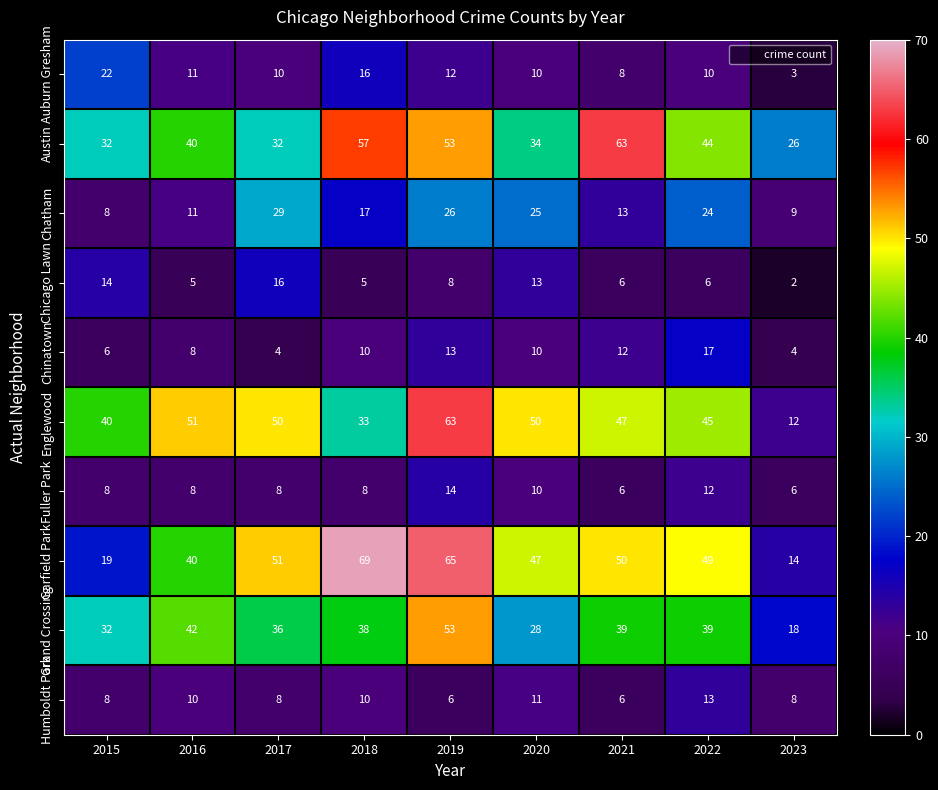

What is the average value of the Englewood series?

43